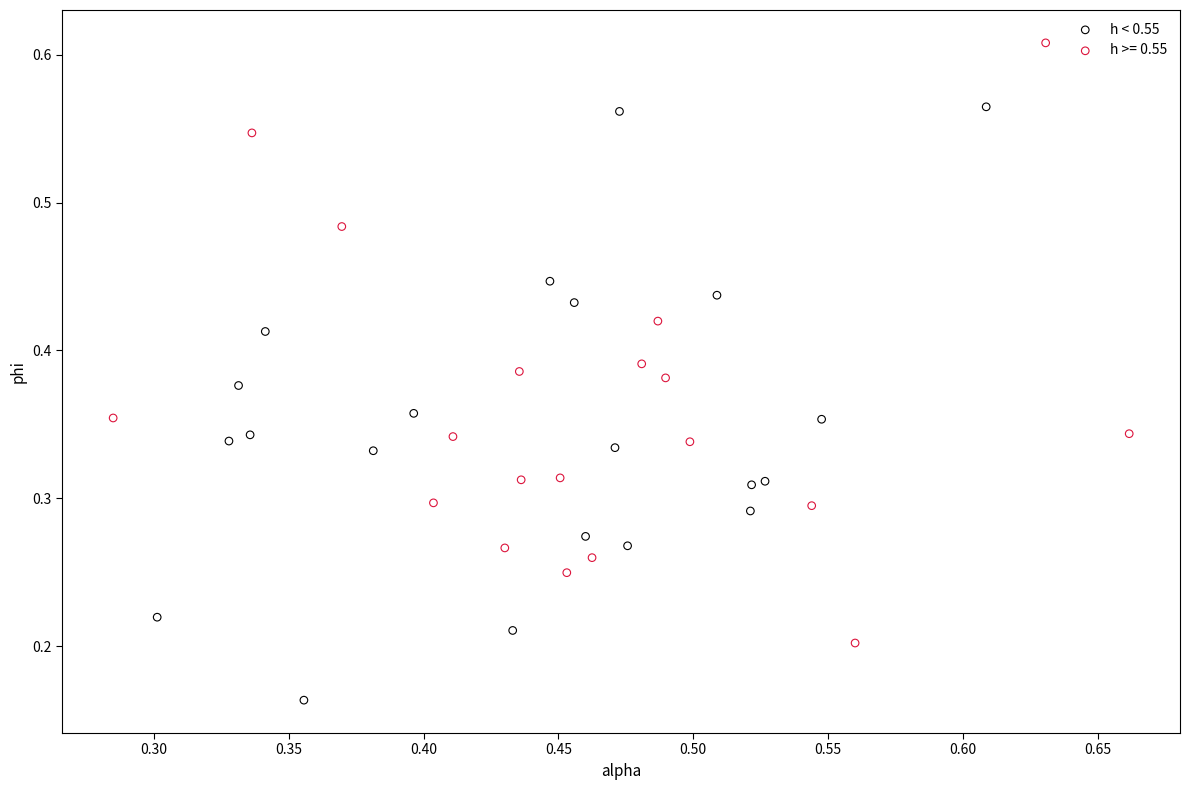

Which series reaches the minimum Y coordinate?

h < 0.55